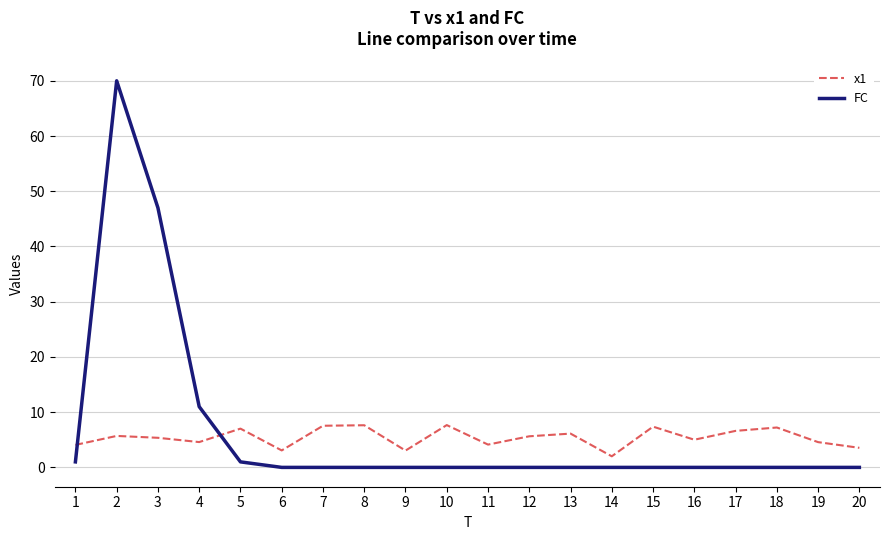

What is the highest value of the FC series?

70.0